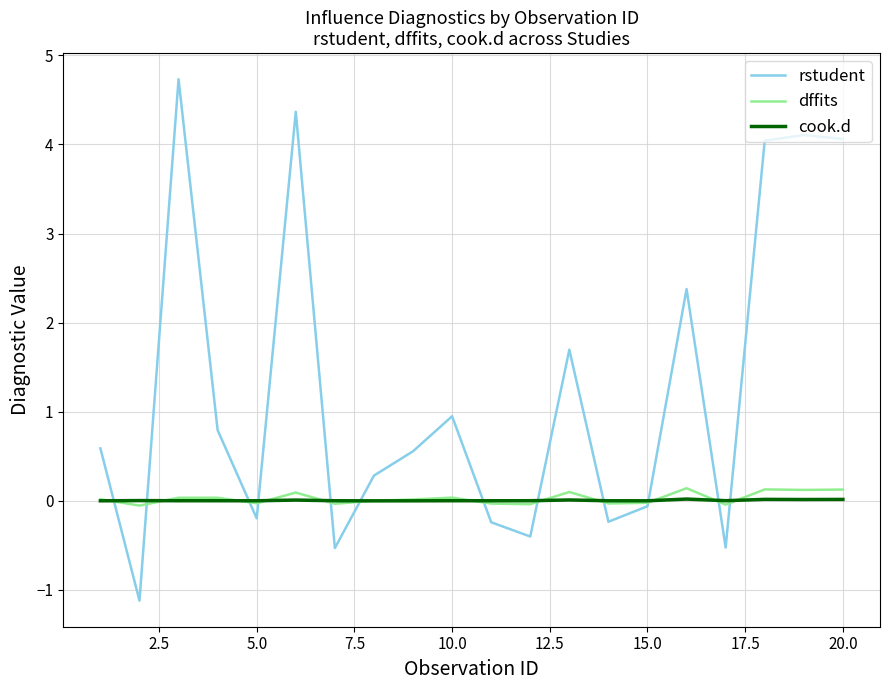

Which series has the widest spread of values?

rstudent